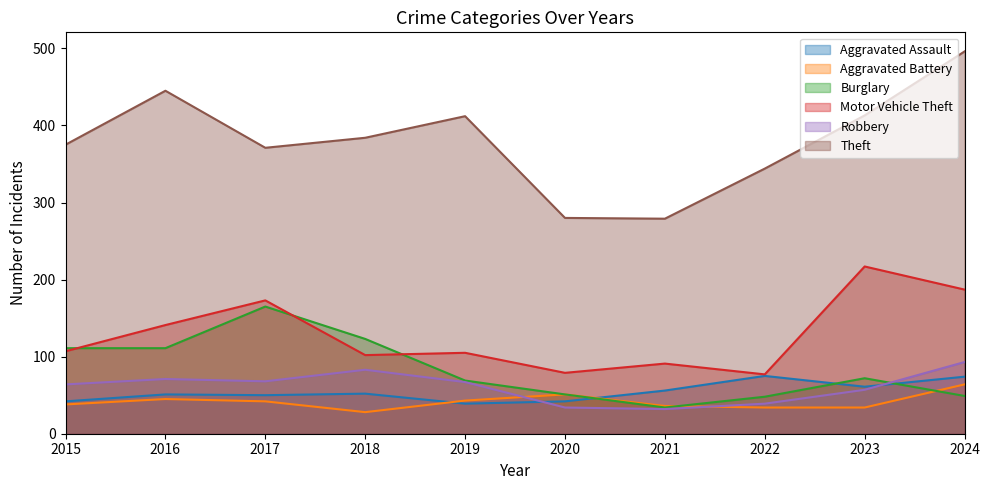

At which label does Burglary reach its minimum?

2021